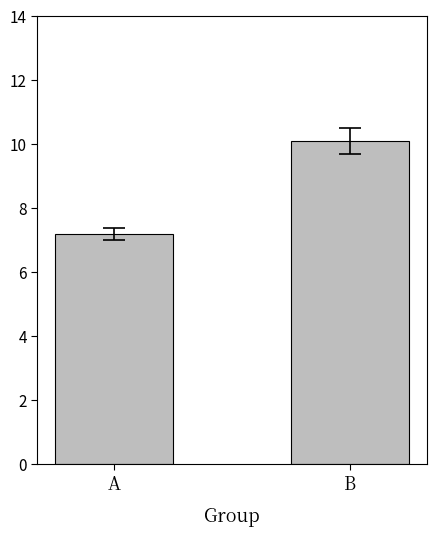

The value at A is 4.6. True or false?

False